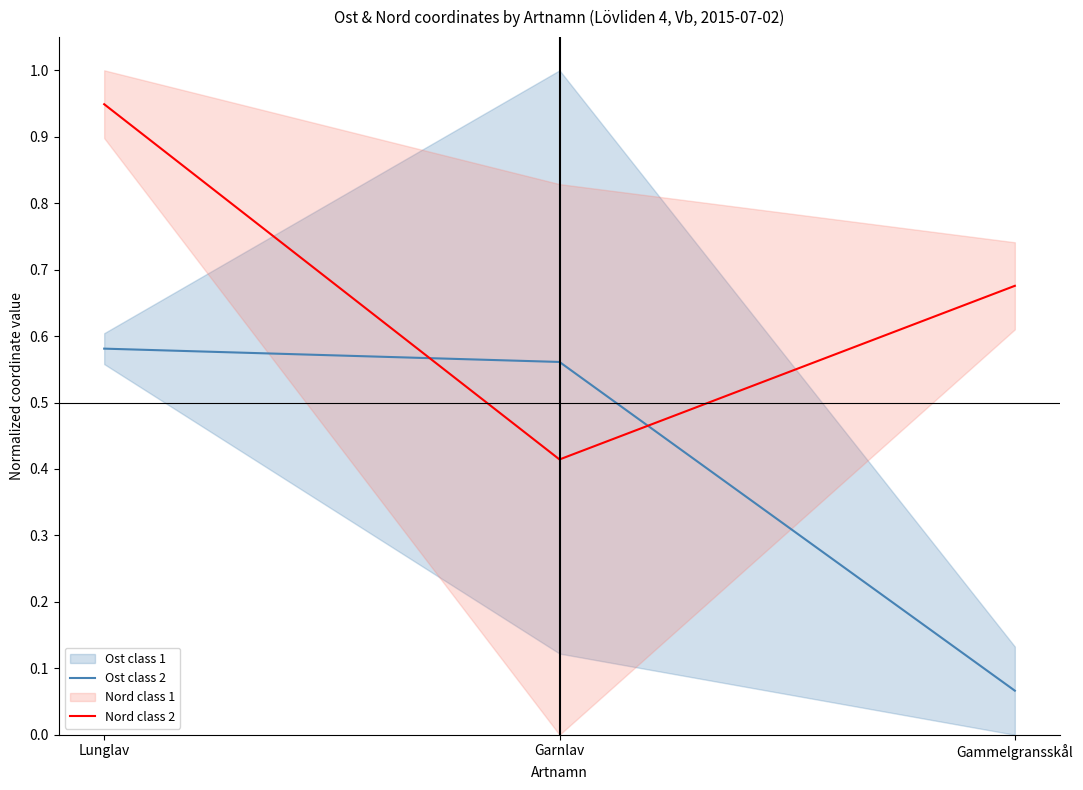

What is the maximum value for Ost class 2?

0.6